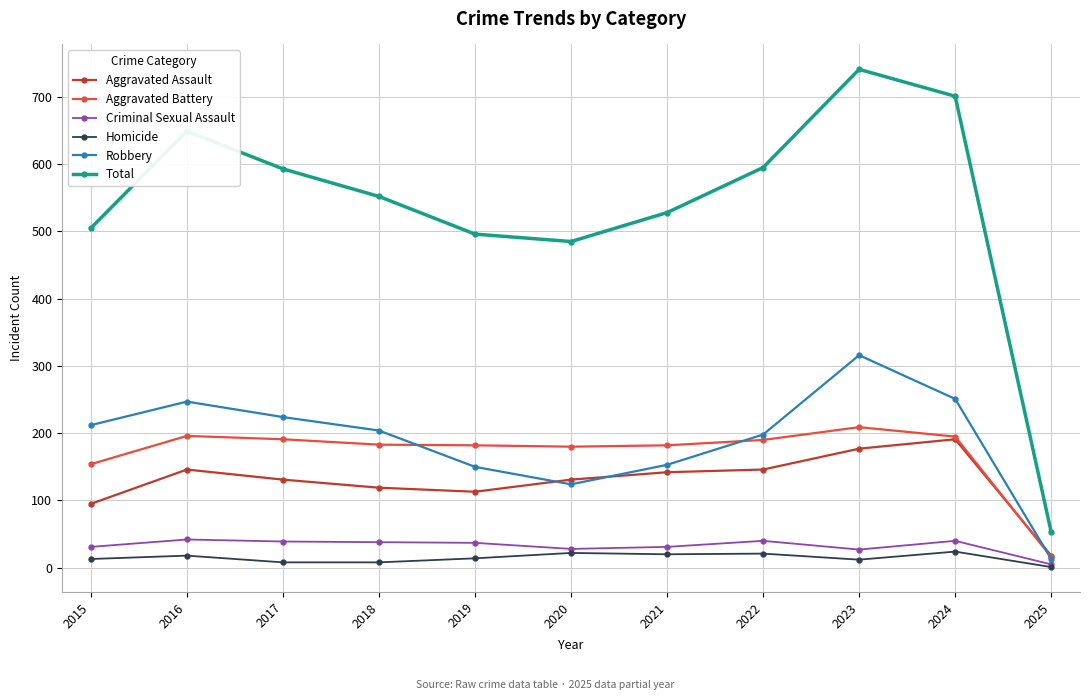

Where is the first local minimum for Total?

2020